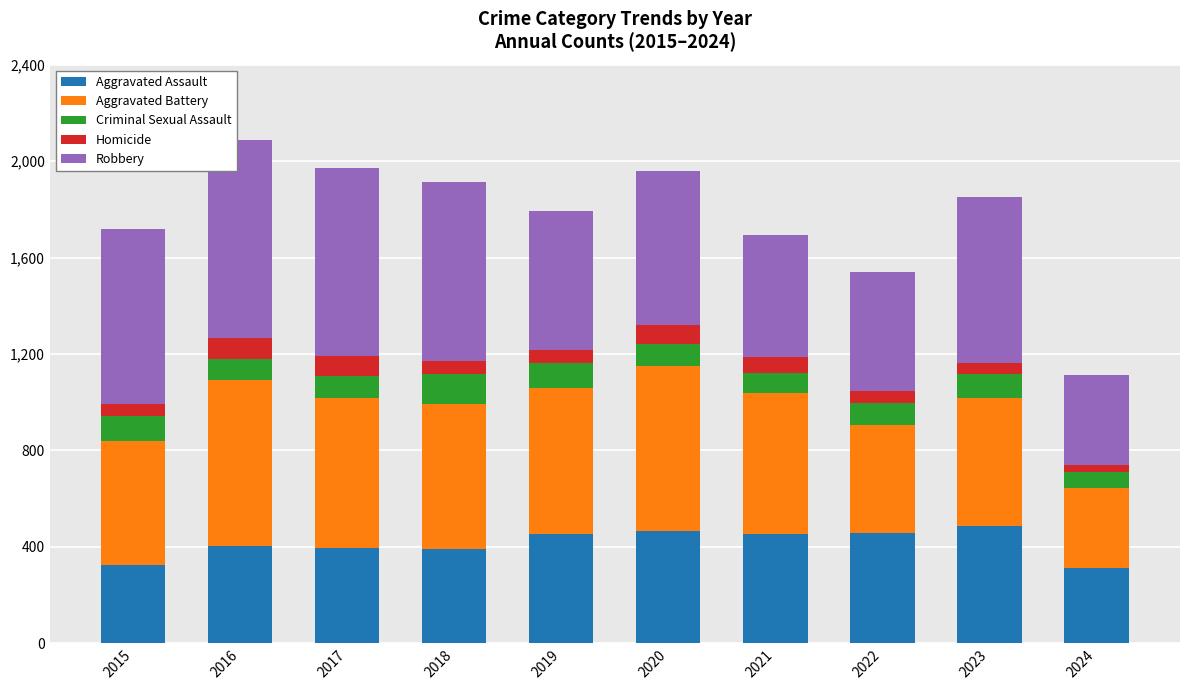

True or false: Aggravated Assault has a value of 488 at 2023.

True